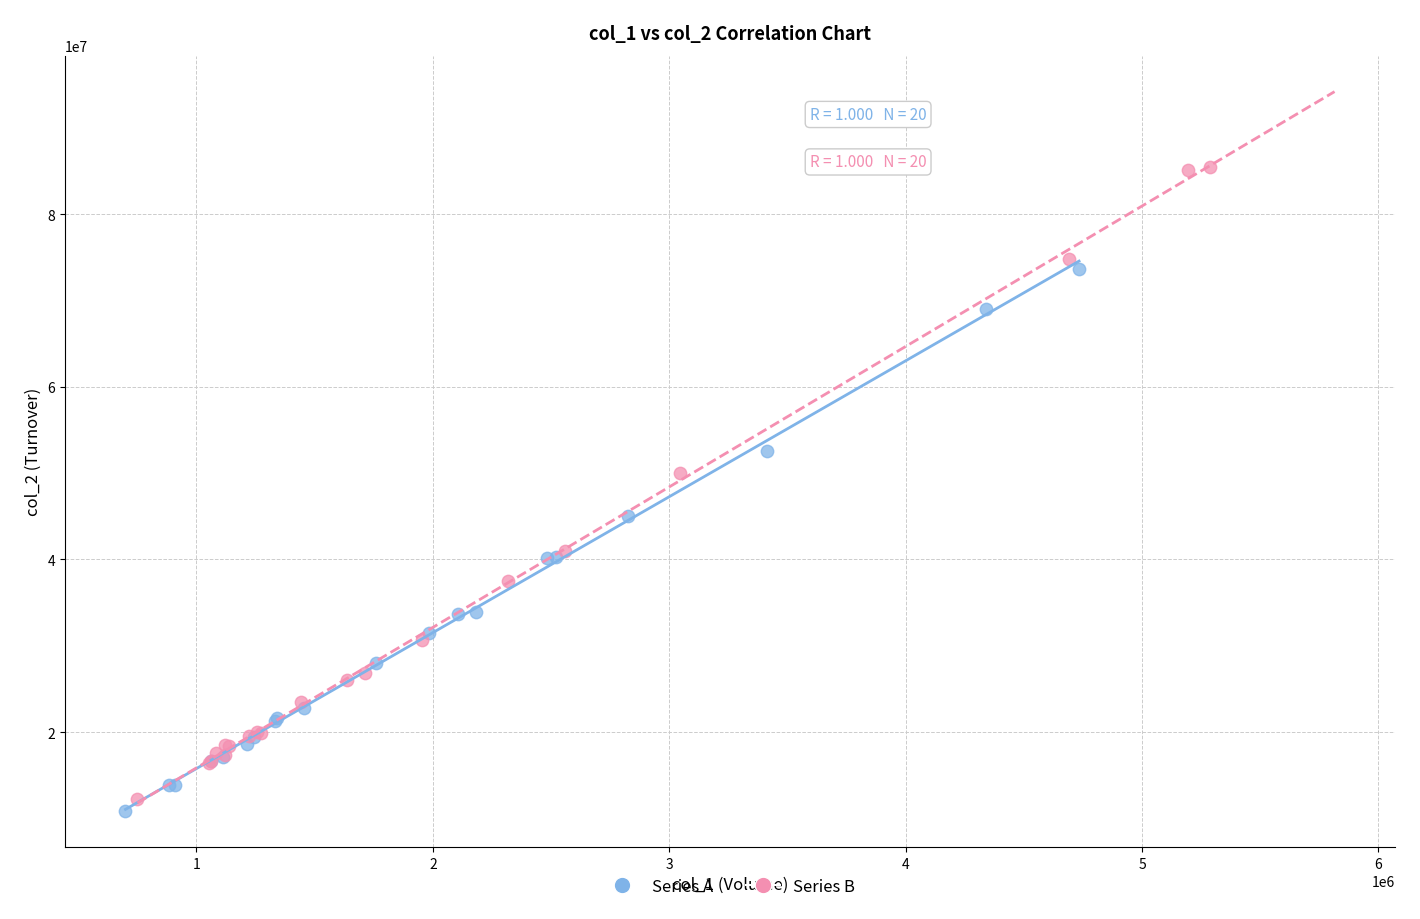

Which series contains the highest Y value?

Series B